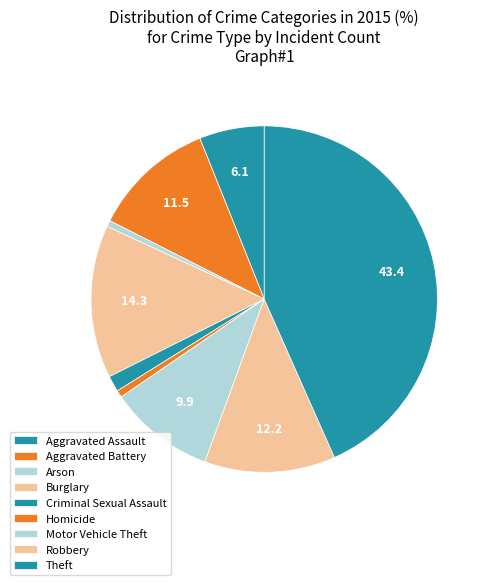

Which has a higher value, Theft or Robbery?

Theft